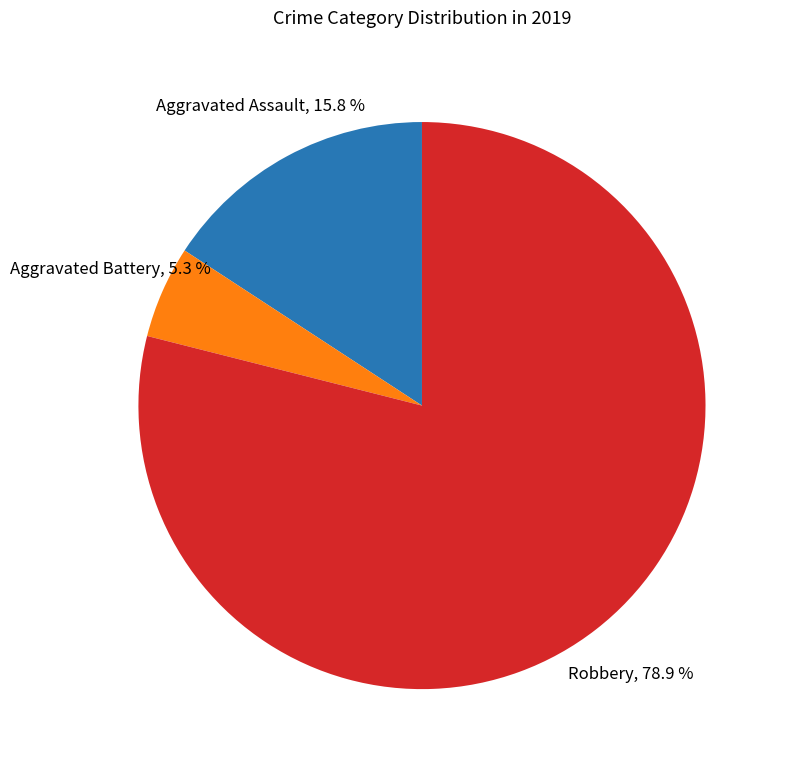

Does any single category account for the majority?

Yes